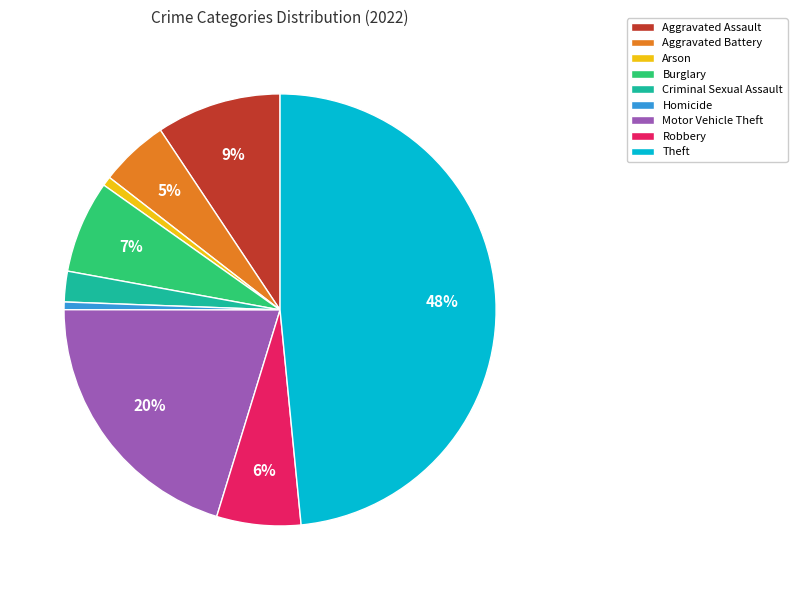

What is the largest slice in the pie chart?

Theft